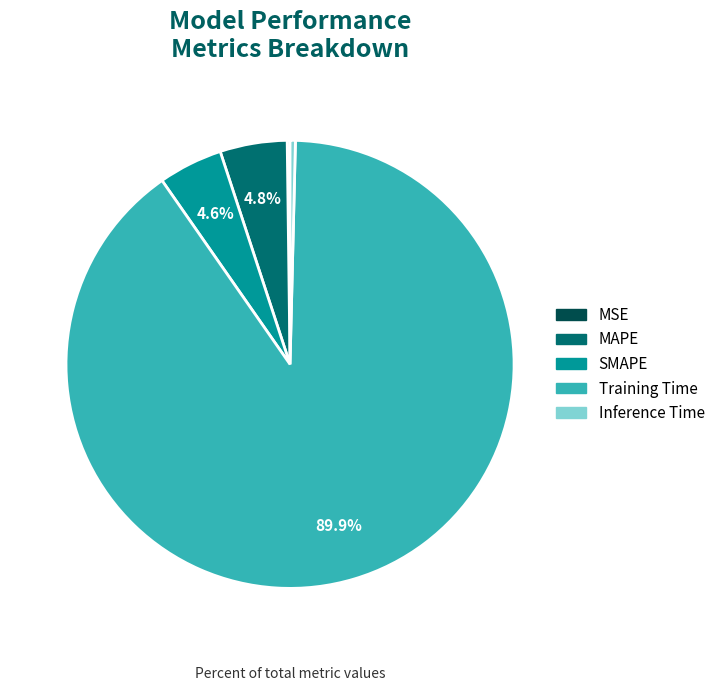

The Inference Time slice represents 0% of the pie. True or false?

True